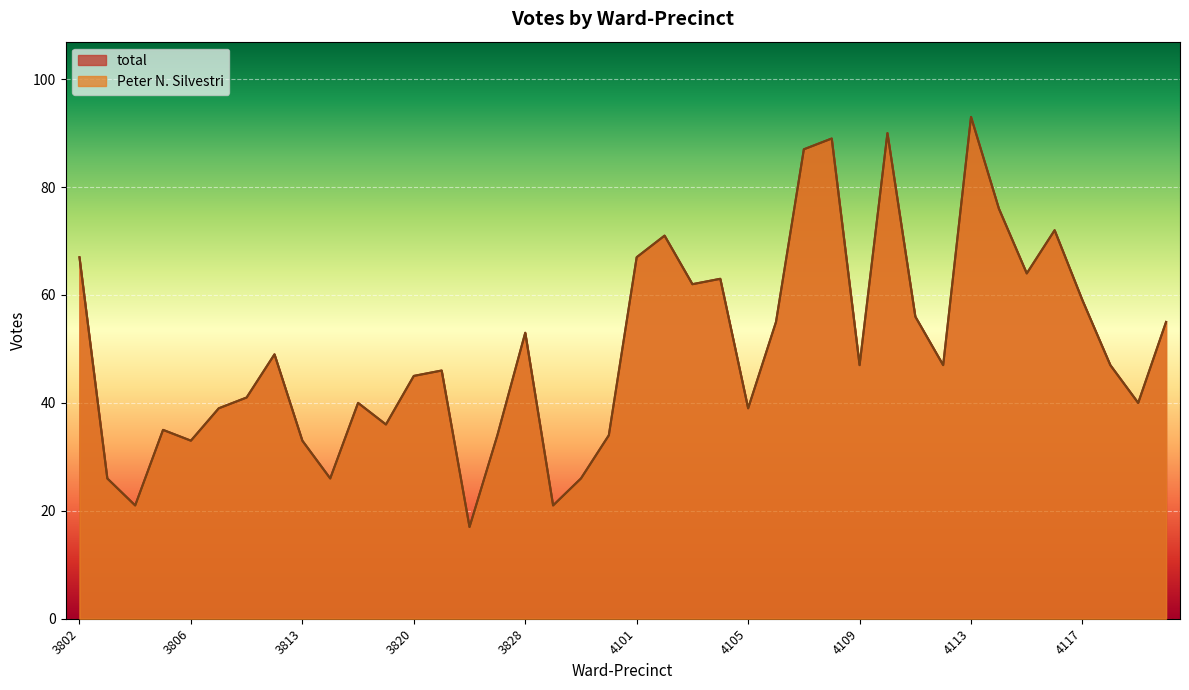

True or false: Peter N. Silvestri and total intersect in this chart.

False